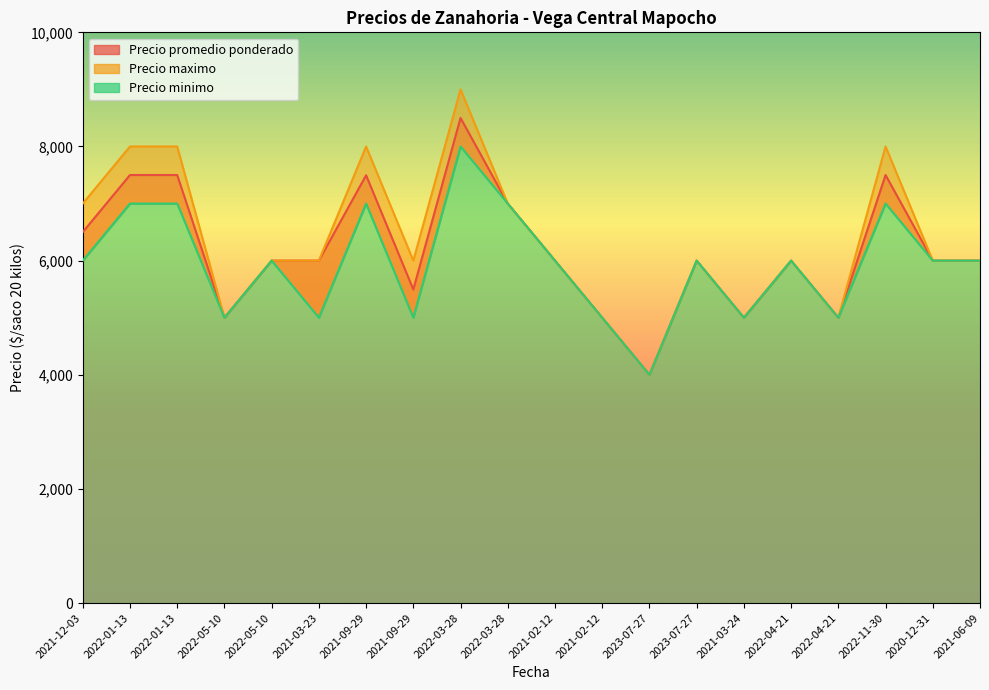

How many lines are shown in the chart?

3